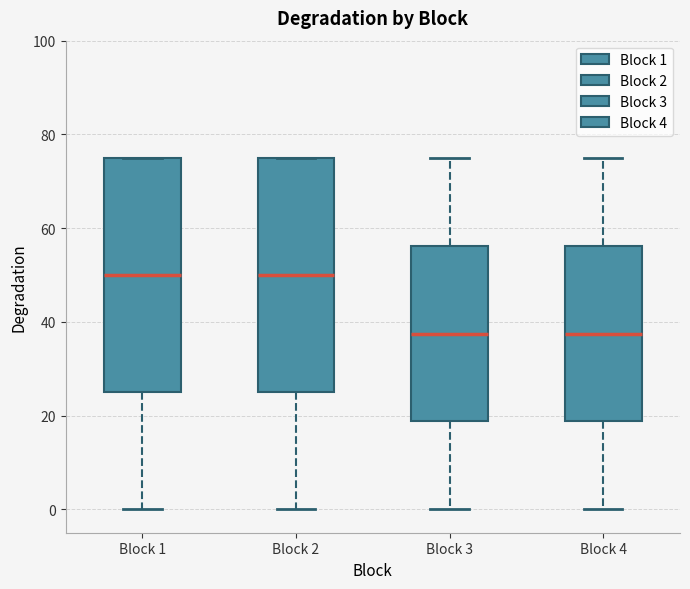

Reading left to right, transcribe this box plot: for each box, give where its median line is, the range the box spans, and where its two whiskers end, as read against the y-axis. The values are not printed on the chart, so give them approximately, as read against the axis.

Block 1: median 50, box 26 to 76, whiskers 0 to 76
Block 2: median 50, box 26 to 76, whiskers 0 to 76
Block 3: median 38, box 18 to 56, whiskers 0 to 76
Block 4: median 38, box 18 to 56, whiskers 0 to 76